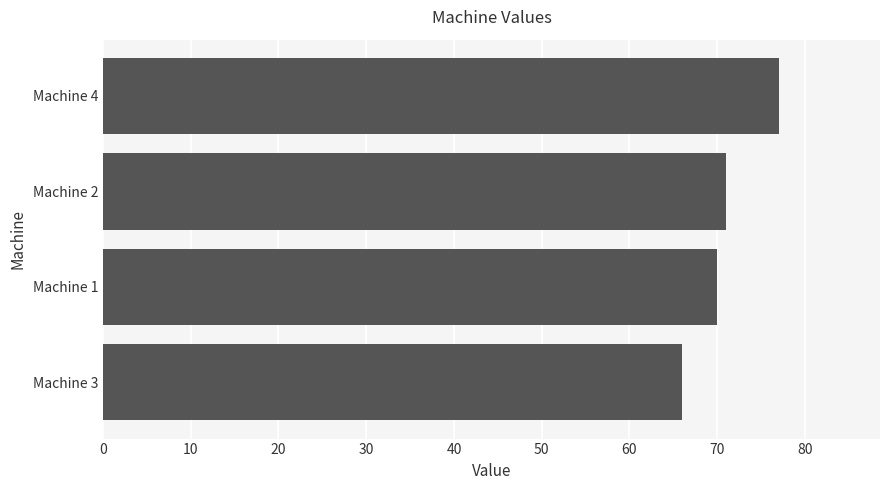

Reading bottom to top, transcribe all the data shown in this chart.

Machine 3=66	Machine 1=70	Machine 2=71	Machine 4=77